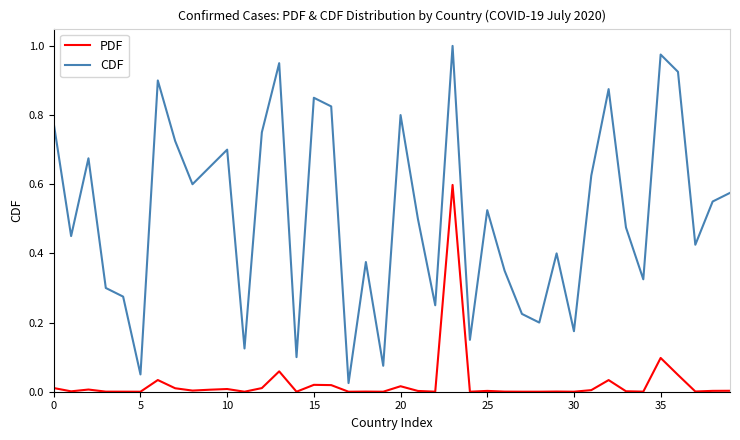

True or false: PDF and CDF intersect in this chart.

False